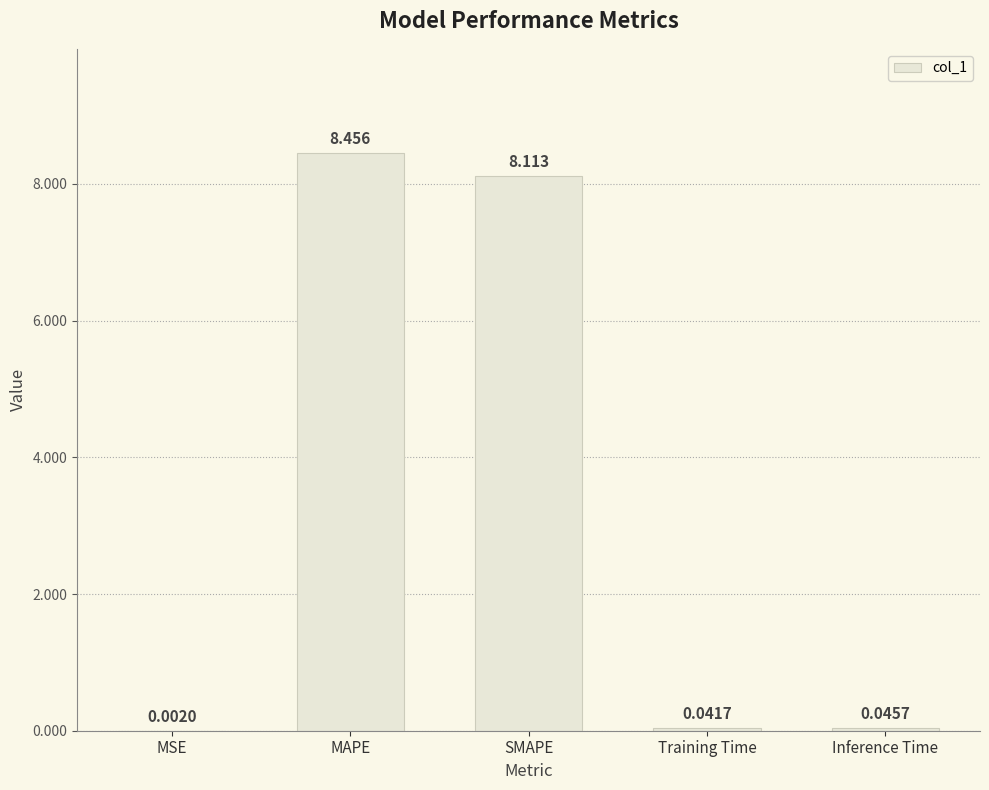

What is the average value?

3.3